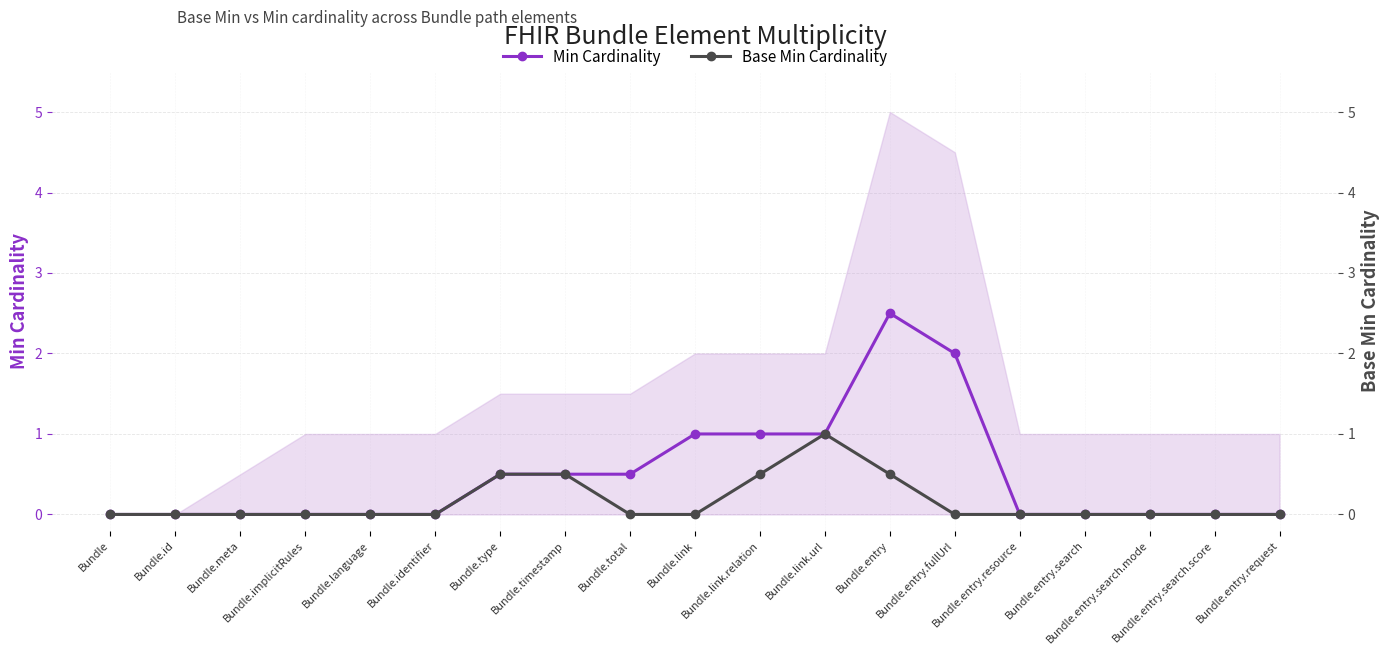

What is the greatest value displayed?

2.5